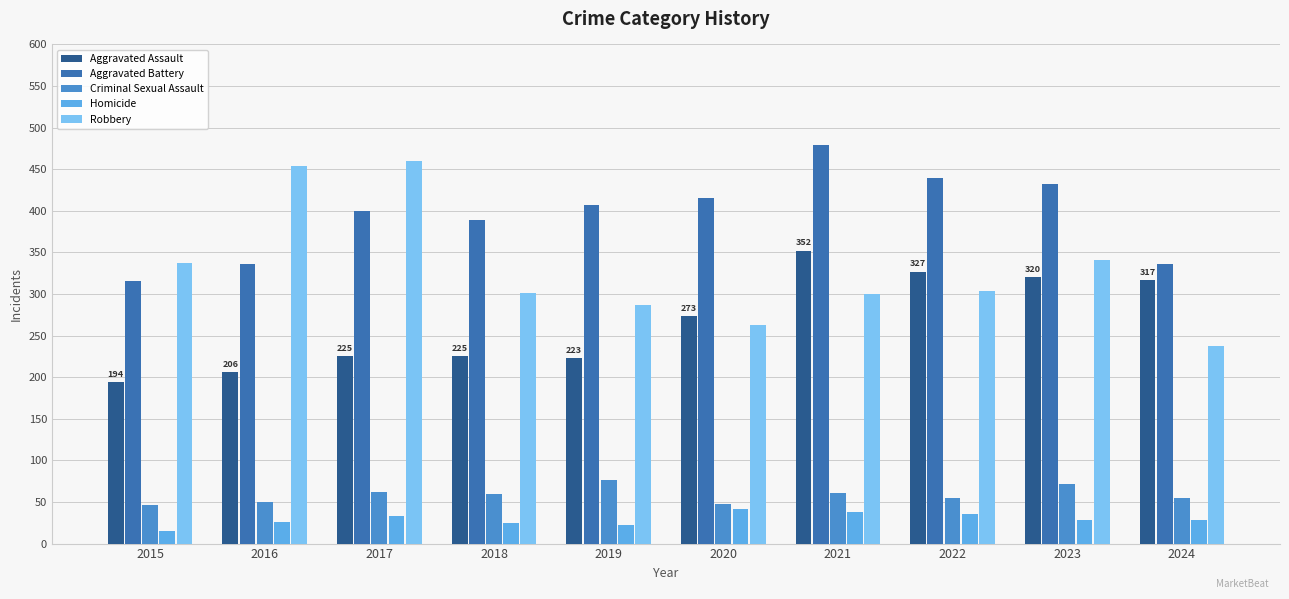

What are all the series names shown in the legend?

Aggravated Assault, Aggravated Battery, Criminal Sexual Assault, Homicide, Robbery